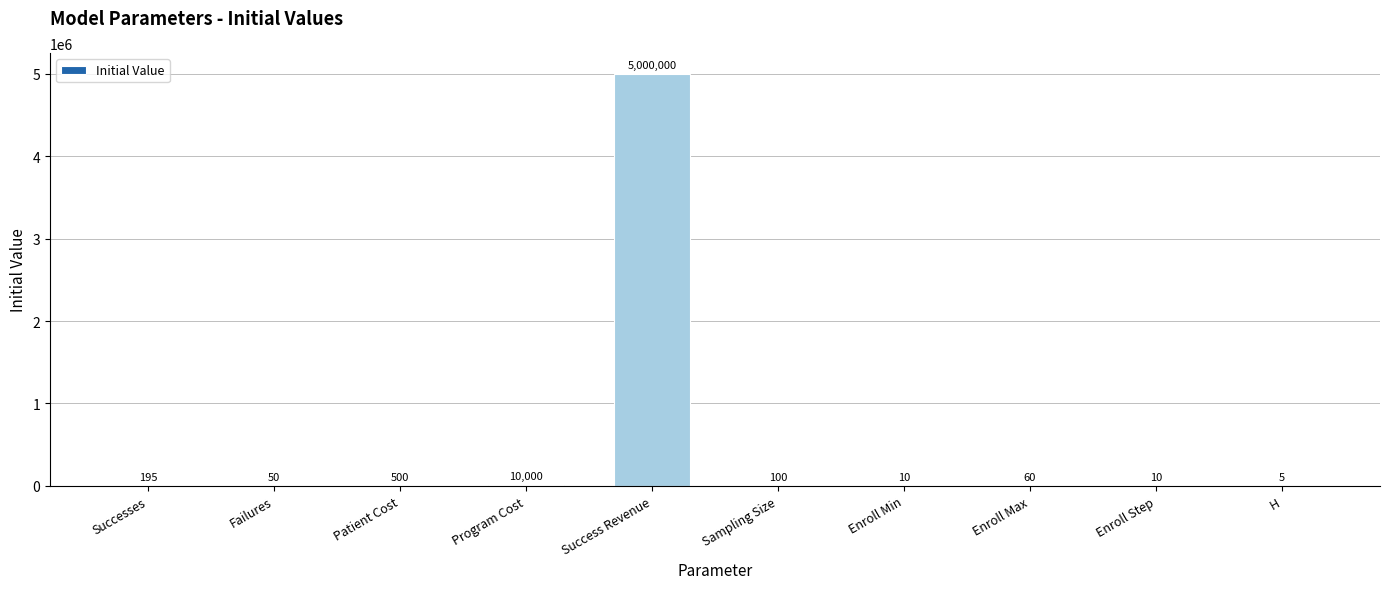

Reading left to right, what are all the values shown in this chart?

Successes=195	Failures=50	Patient Cost=500	Program Cost=10000	Success Revenue=5000000	Sampling Size=100	Enroll Min=10	Enroll Max=60	Enroll Step=10	H=5